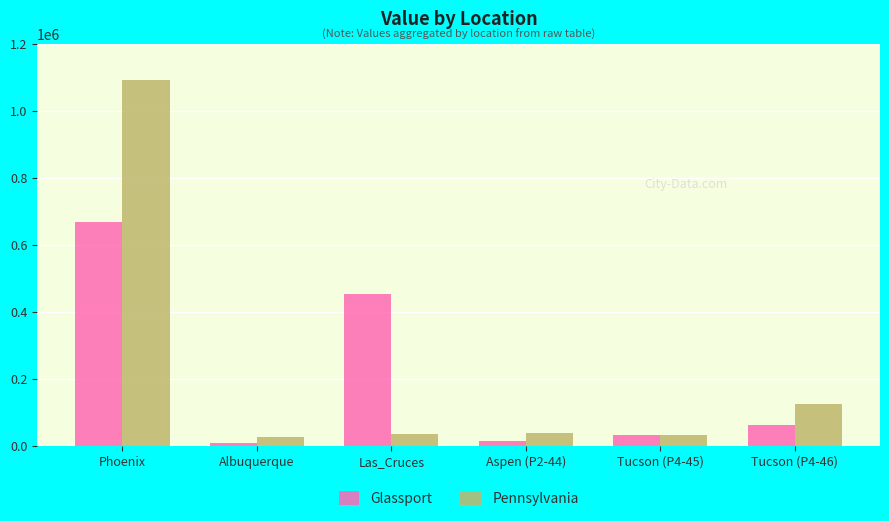

How many data points in Glassport are above 62836?

3